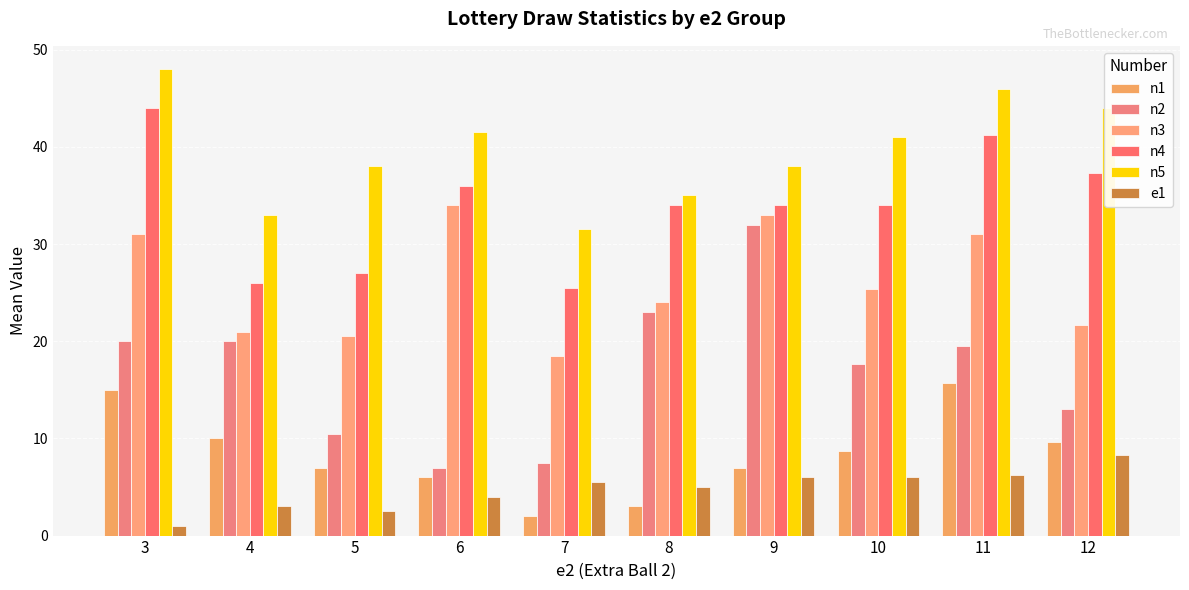

At which label is n4 closest to 34?

8